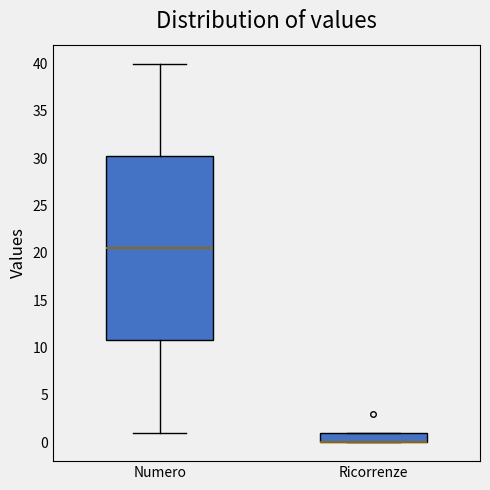

Reading left to right, transcribe this box plot: for each box, give where its median line is, the range the box spans, and where its two whiskers end, as read against the y-axis. The values are not printed on the chart, so give them approximately, as read against the axis.

Numero: median 20.5, box 11.0 to 30.5, whiskers 1.0 to 40.0
Ricorrenze: median 0.0 (drawn on the box's lower edge), box 0.0 to 1.0, whiskers 0.0 to 1.0